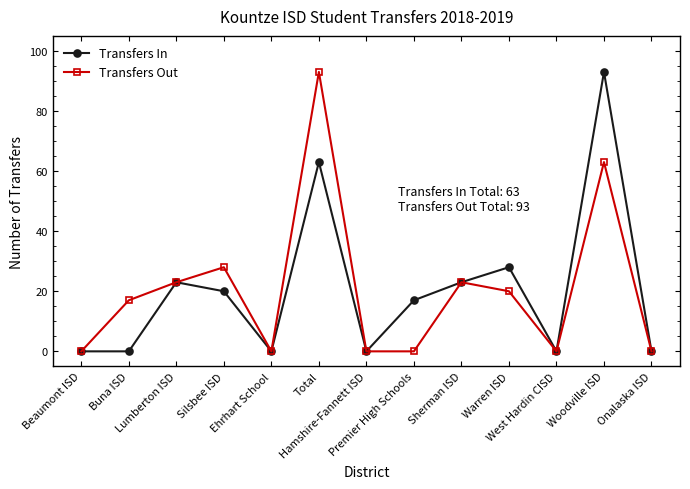

Where does the Transfers In series first go above 17?

Lumberton ISD